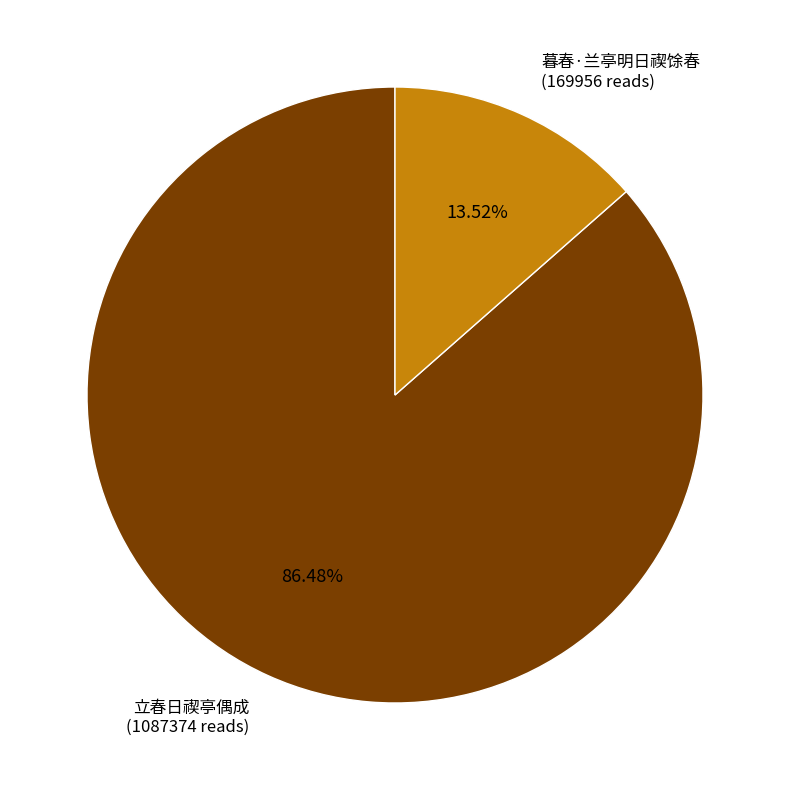

How many segments does this pie chart have?

2